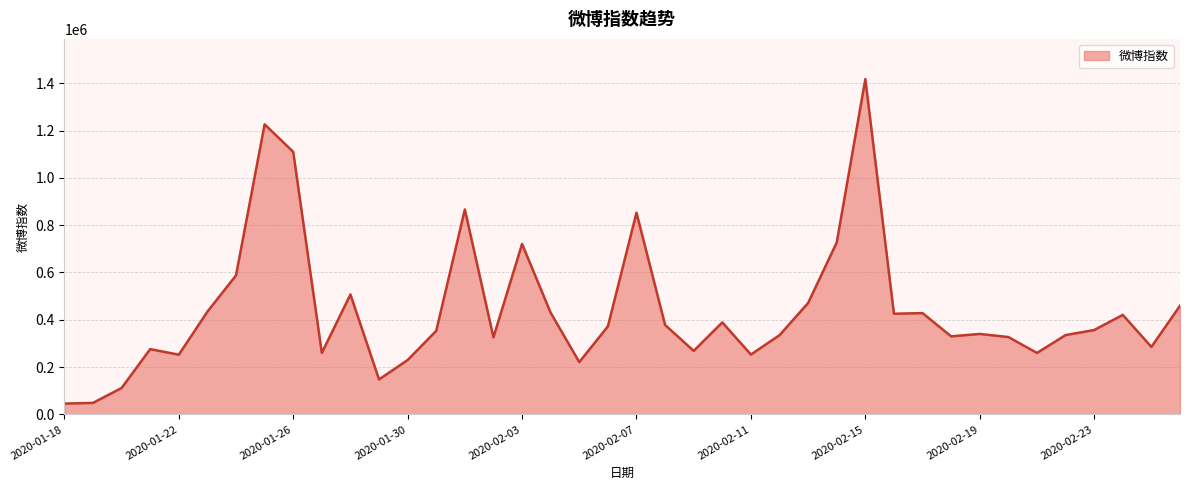

What is the maximum value shown in the chart?

1417281.0